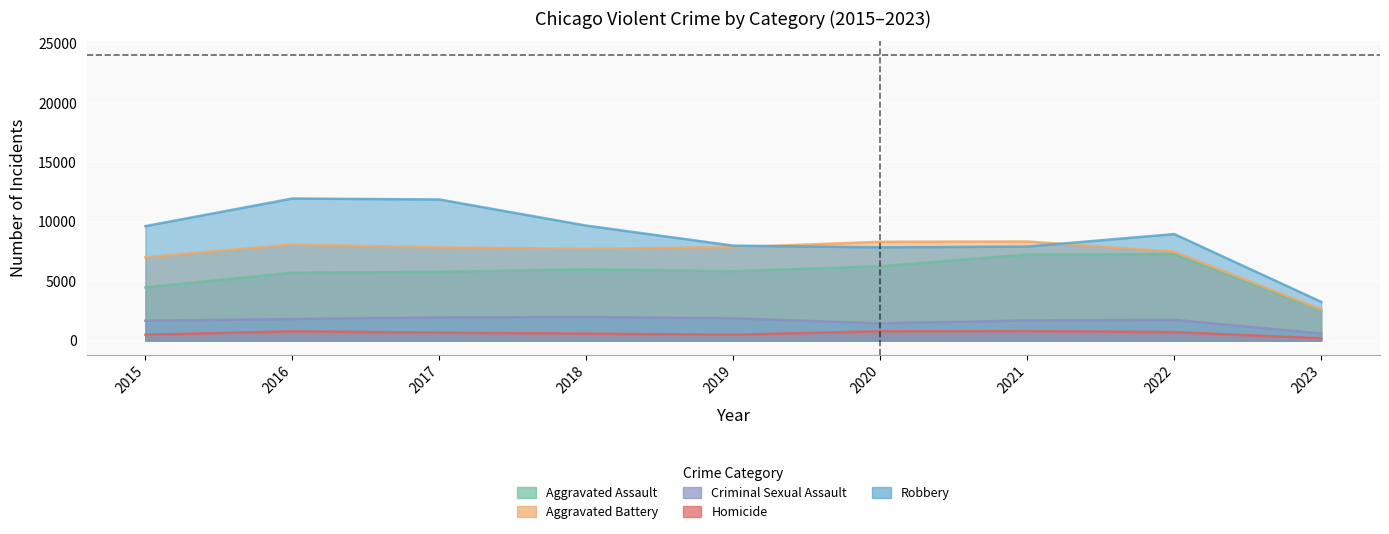

What is the total value across all series at 2020?

24681